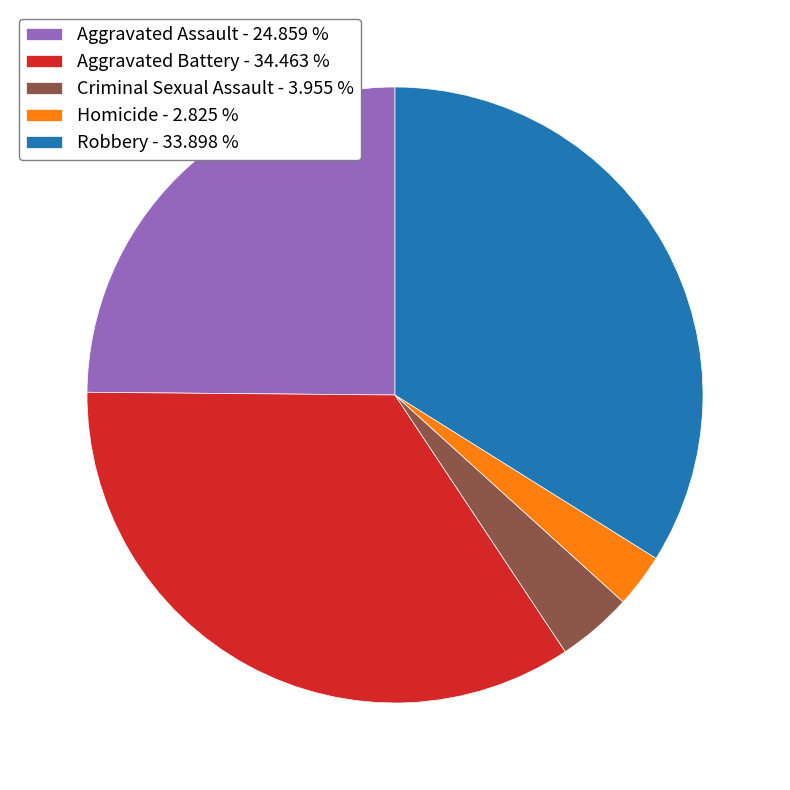

Which slice is the largest?

Aggravated Battery